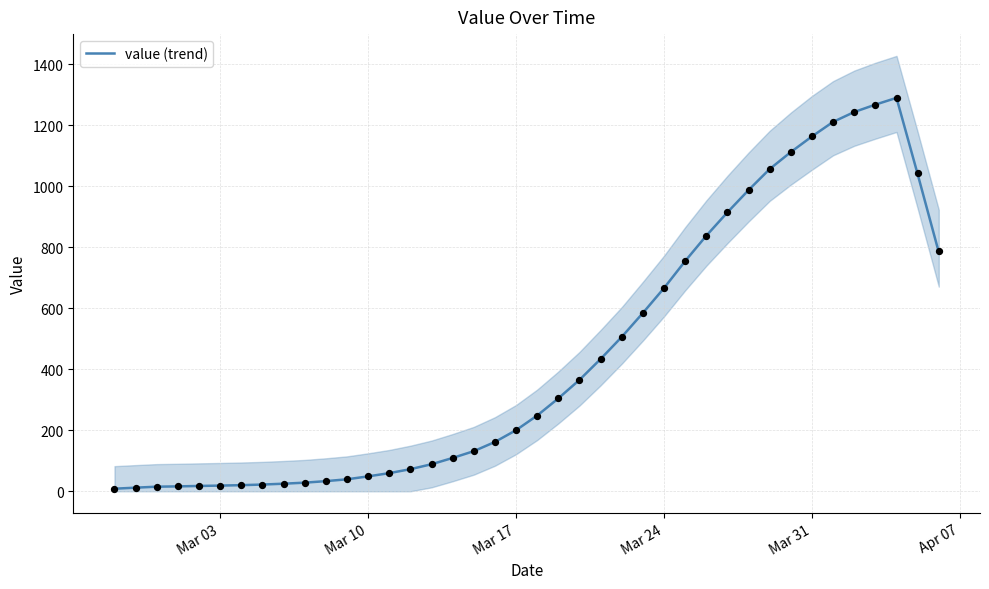

Where is value (trend) nearest to the value 648?

Mar 24